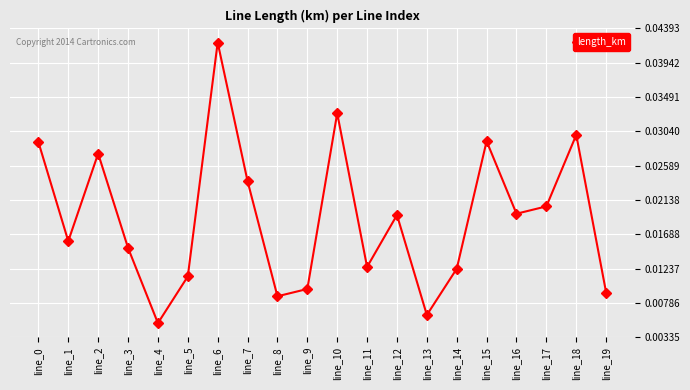

How many lines are shown in the chart?

1